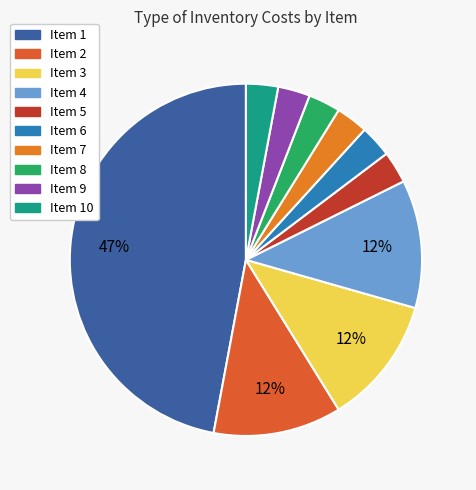

Rank the categories by value from lowest to highest.

5, 6, 7, 8, 9, 10, 2, 3, 4, 1